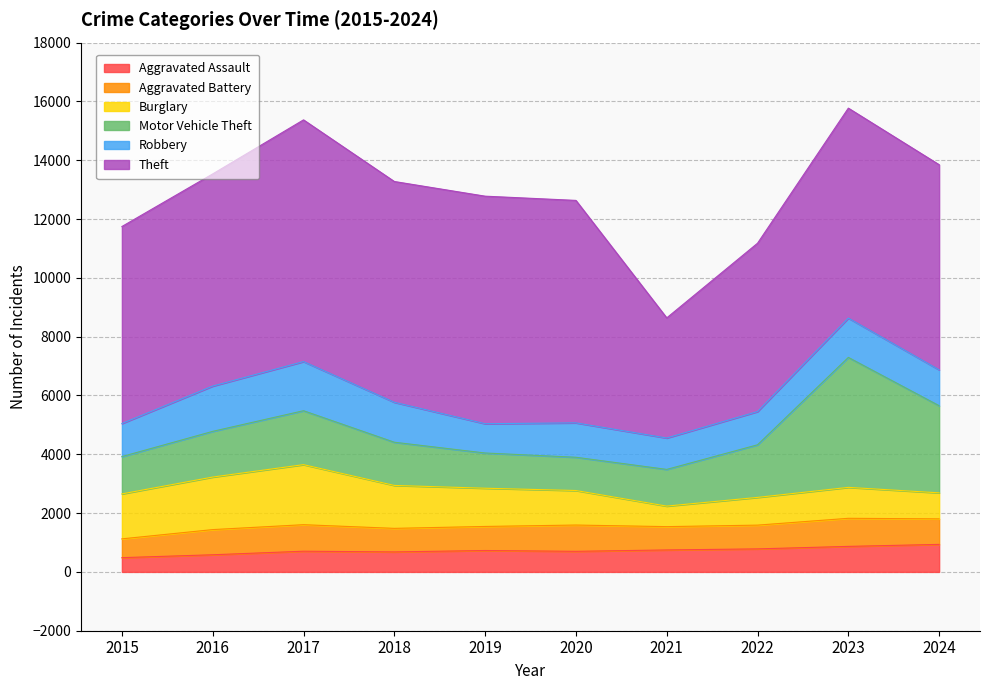

How many intersections are there between Burglary and Robbery?

1